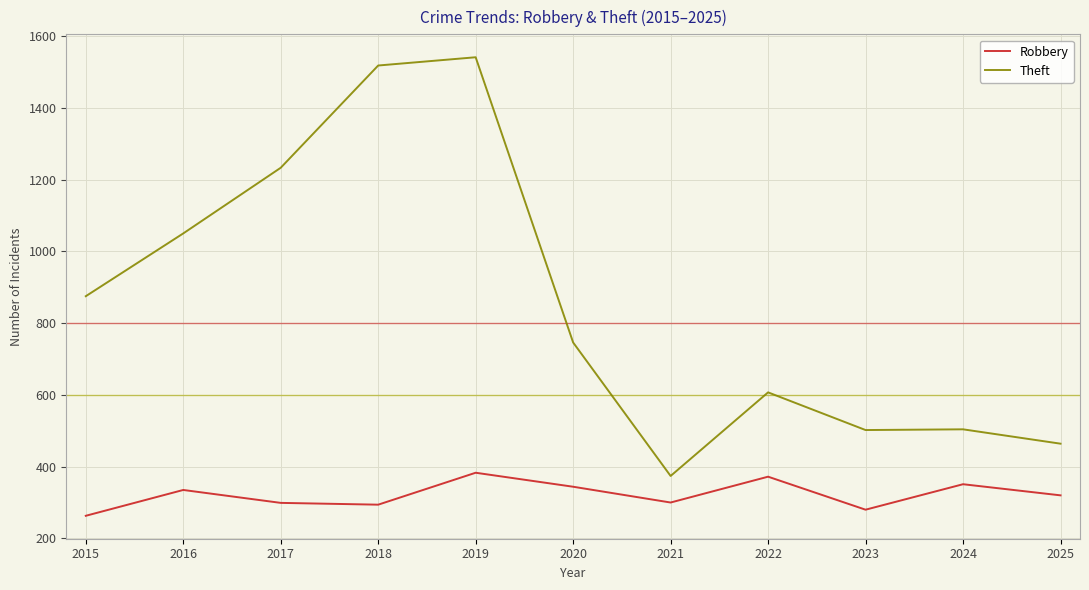

Is it true that Robbery equals 545 at 2016?

False